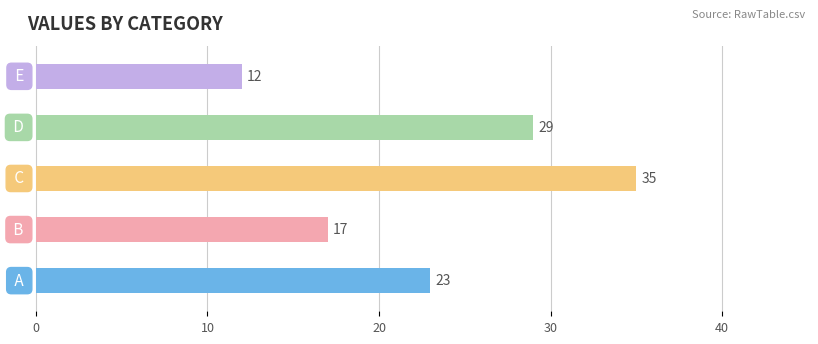

What is the difference between the maximum and minimum values?

23